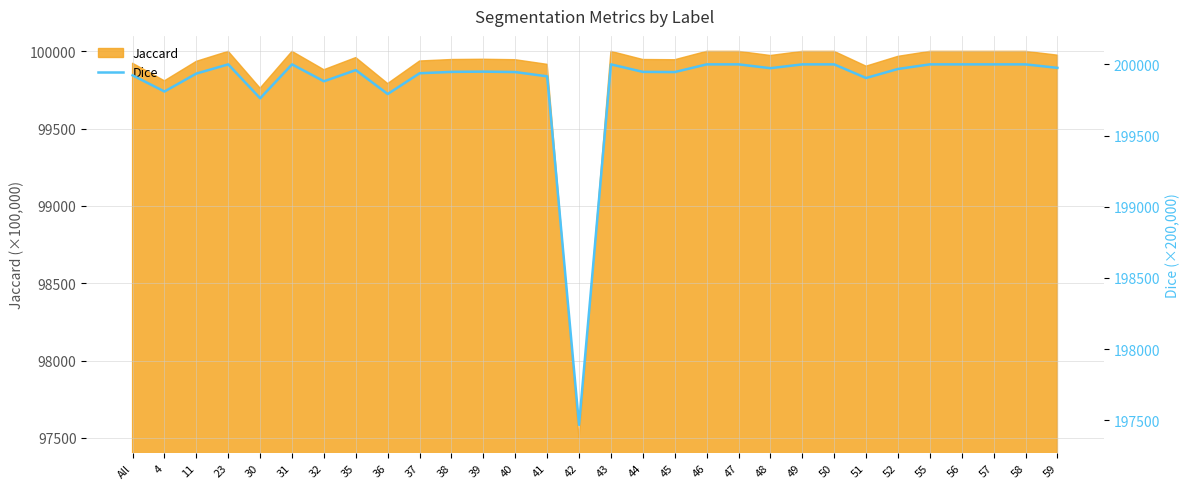

What is the change in value from All to 55?

+77.1